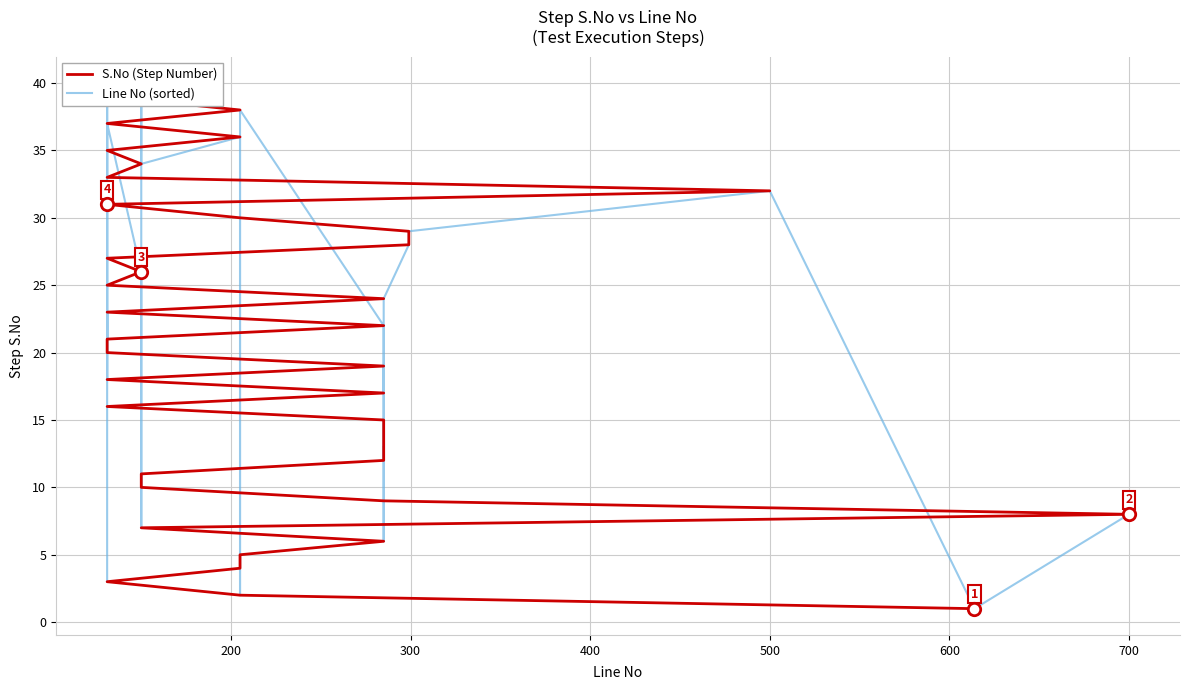

Which series reaches the minimum Y coordinate?

S.No (Step Number)